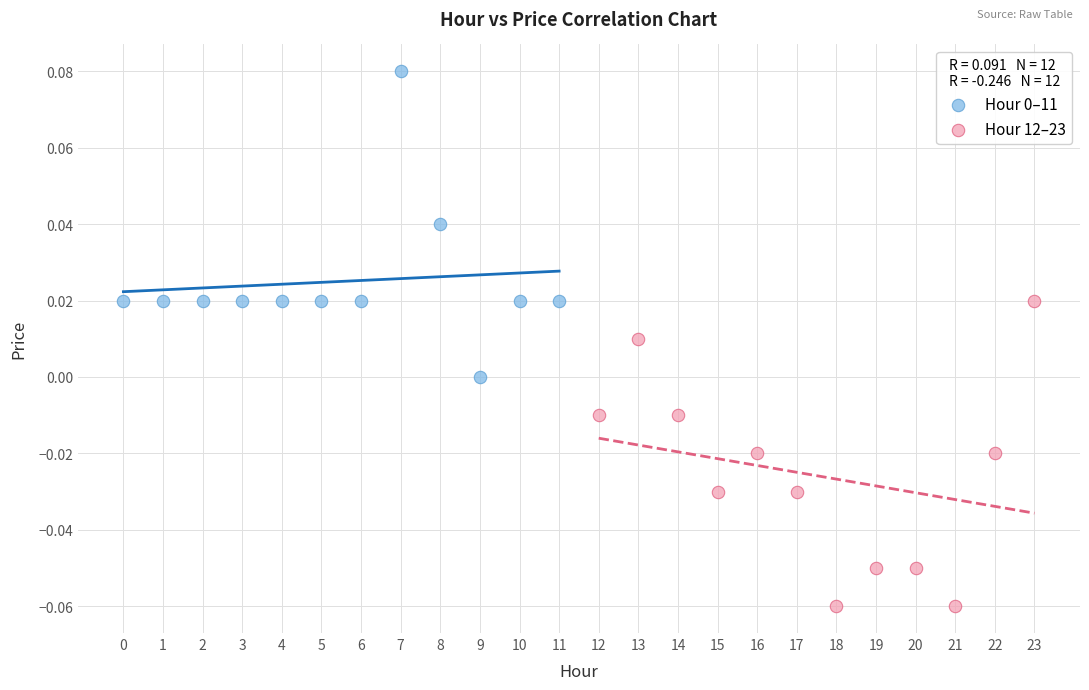

Which series reaches the minimum Y coordinate?

Hour 12–23